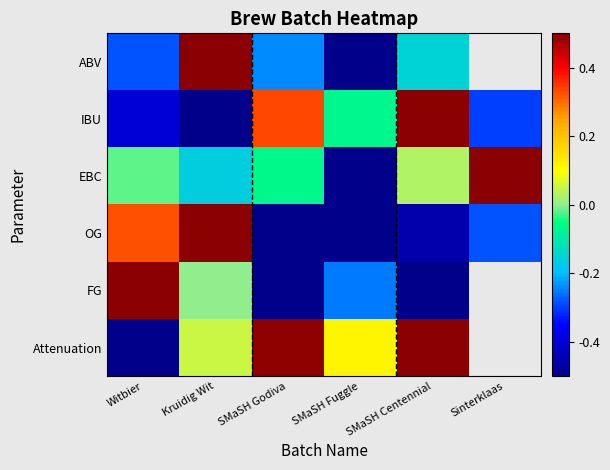

What is the difference between the maximum and minimum values in the ABV series?

1.0